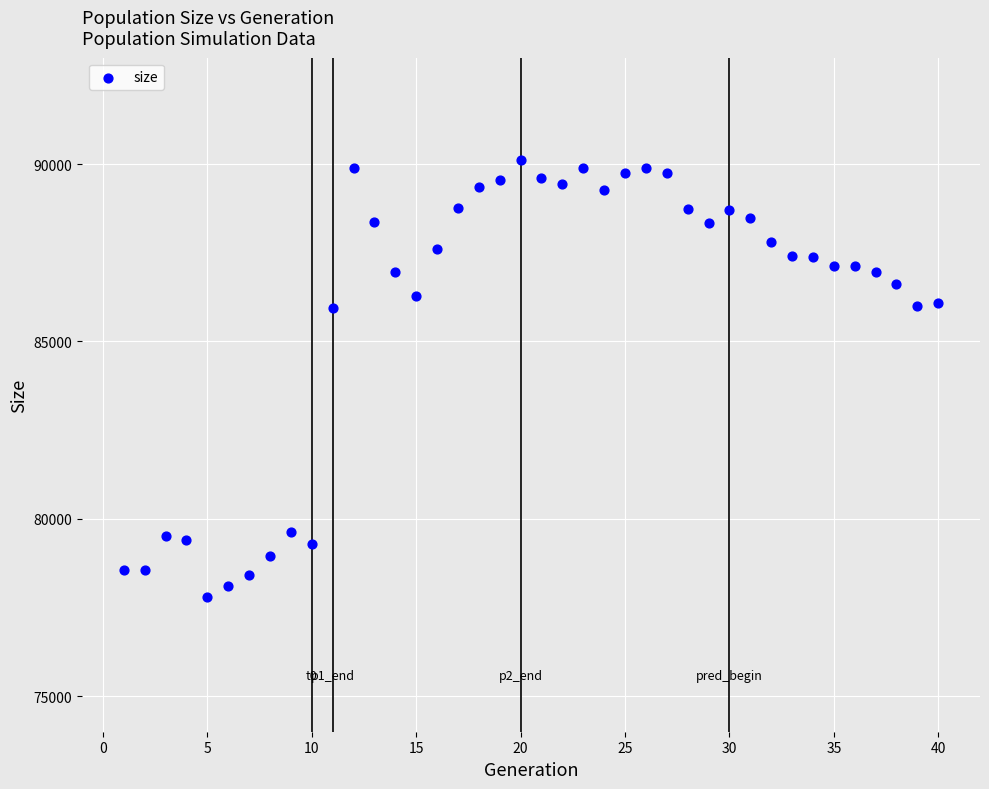

What is the range of Y values (max minus min)?

12313